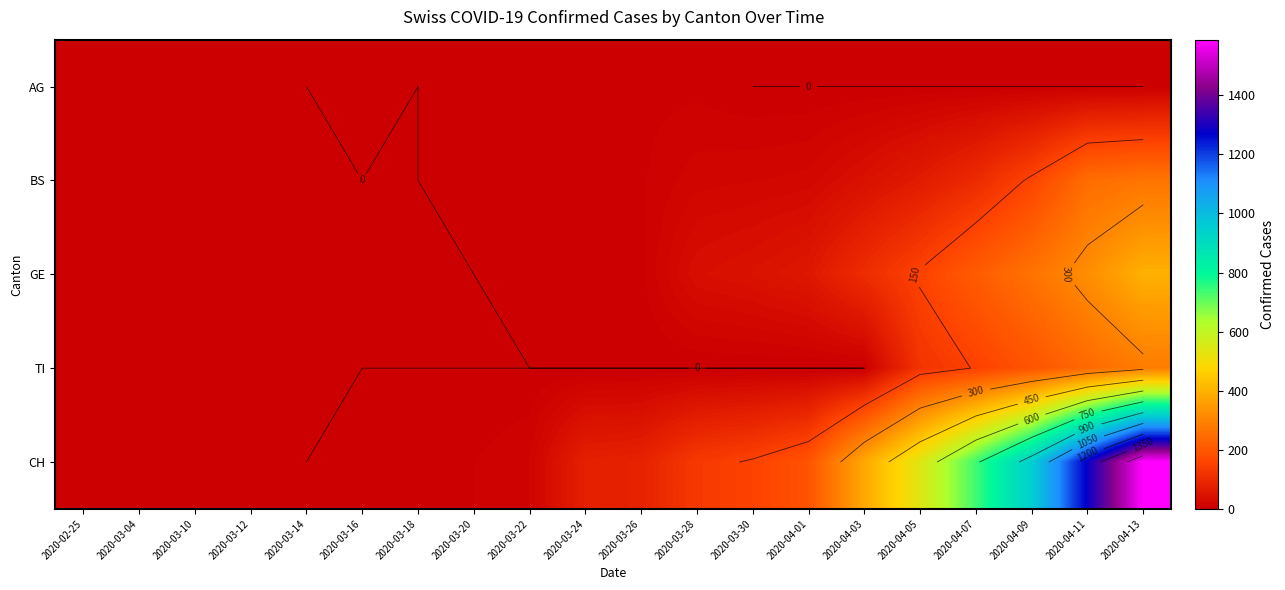

Which has a higher value, 2020-03-30 or 2020-03-10?

2020-03-30